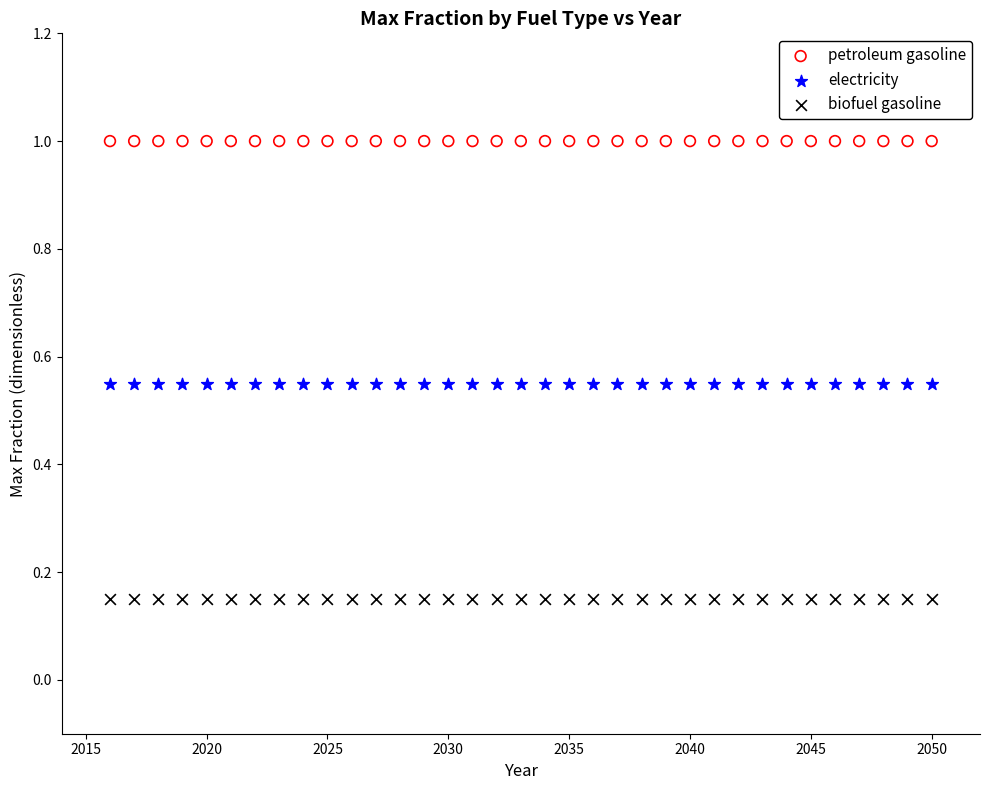

Which series contains the lowest Y value?

biofuel gasoline